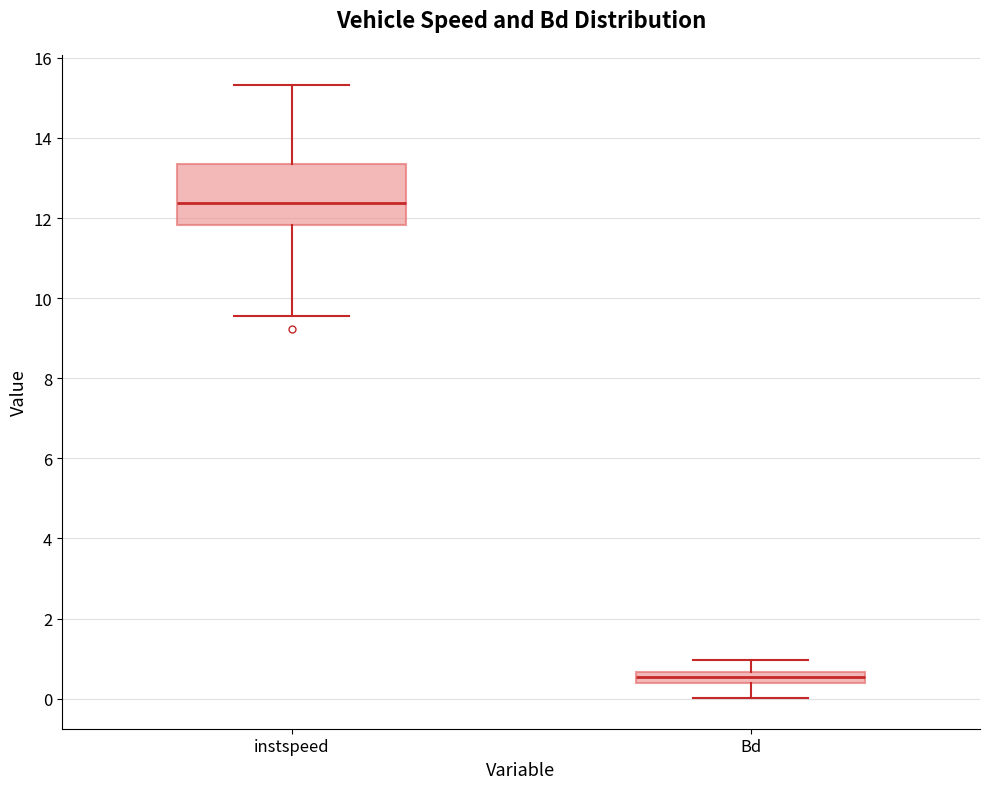

Where does the lower whisker of the box for instspeed end on the y-axis? The values are not printed on the chart, so give them approximately, as read against the axis.

9.6